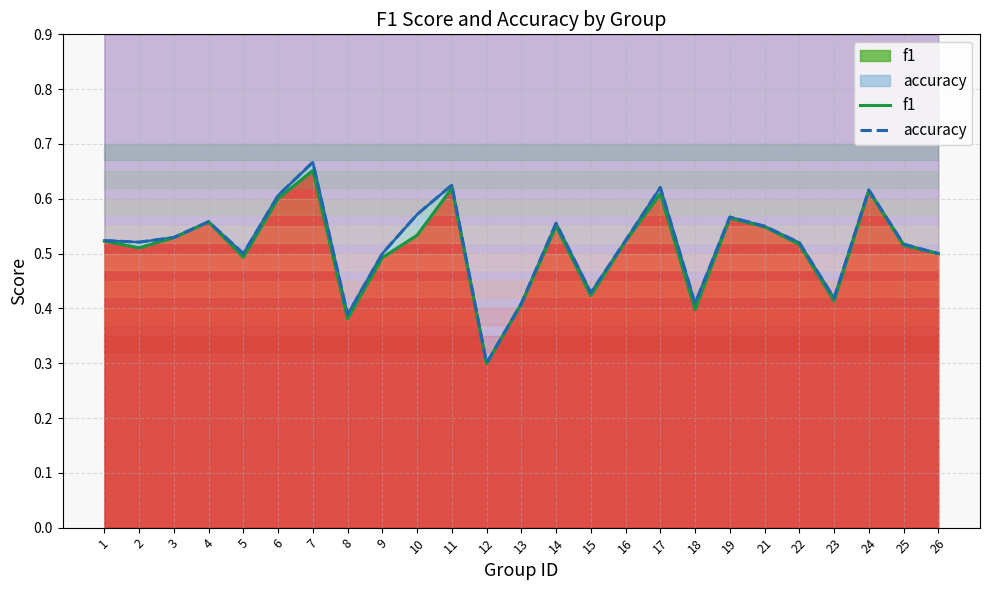

What is the highest value of the f1 series?

0.7